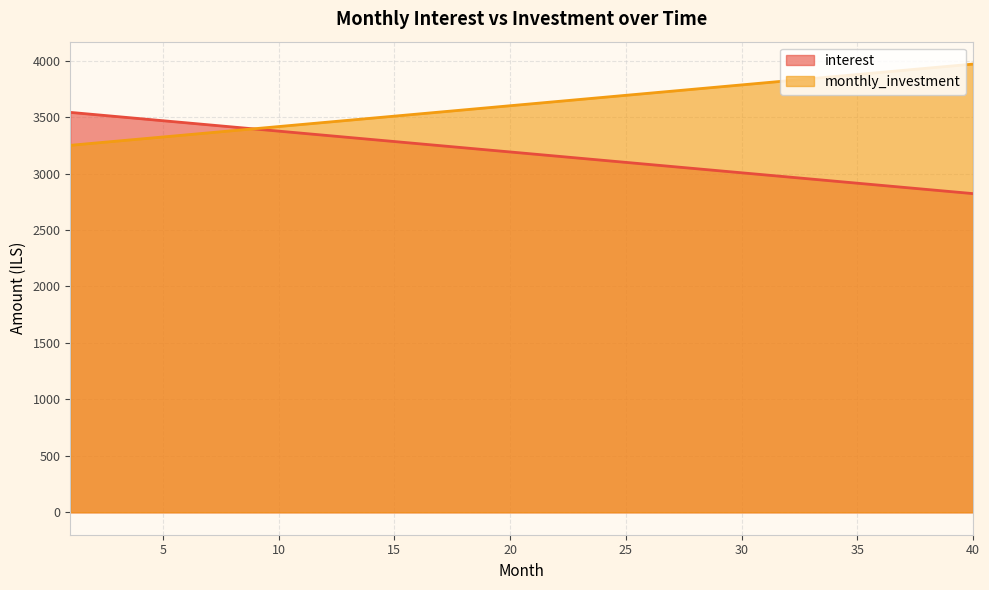

Reading right to left, list all the values displayed in this chart.

interest: 40=2822.3	39=2840.7	38=2859.2	37=2877.6	36=2896.1	35=2914.5	34=2932.9	33=2951.4	32=2969.8	31=2988.3	30=3006.7	29=3025.2	28=3043.6	27=3062.1	26=3080.5	25=3099.0	24=3117.4	23=3135.8	22=3154.3	21=3172.7	20=3191.2	19=3209.6	18=3228.1	17=3246.5	16=3265.0	15=3283.4	14=3301.9	13=3320.3	12=3338.8	11=3357.2	10=3375.7	9=3394.1	8=3412.5	7=3431.0	6=3449.4	5=3467.9	4=3486.3	3=3504.8	2=3523.2	1=3541.7
monthly_investment: 40=3969.4	39=3950.9	38=3932.5	37=3914.1	36=3895.6	35=3877.2	34=3858.7	33=3840.3	32=3821.8	31=3803.4	30=3784.9	29=3766.5	28=3748.1	27=3729.6	26=3711.2	25=3692.7	24=3674.3	23=3655.8	22=3637.4	21=3618.9	20=3600.5	19=3582.0	18=3563.6	17=3545.1	16=3526.7	15=3508.2	14=3489.8	13=3471.3	12=3452.9	11=3434.5	10=3416.0	9=3397.6	8=3379.1	7=3360.7	6=3342.2	5=3323.8	4=3305.3	3=3286.9	2=3268.4	1=3250.0